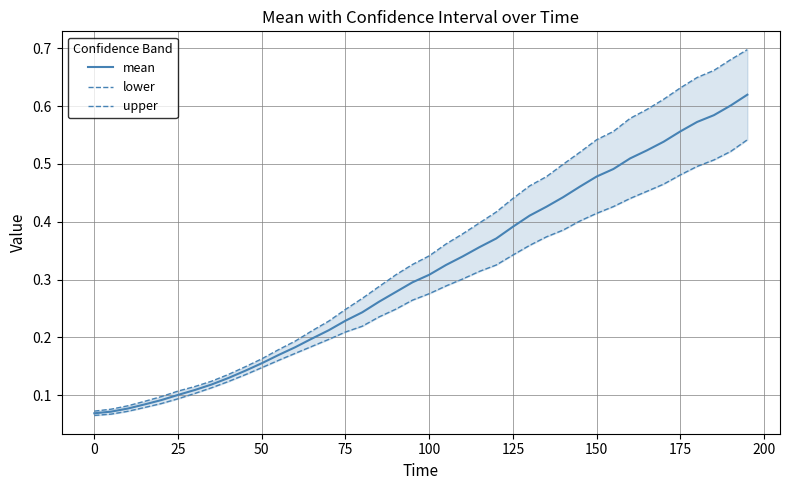

True or false: lower has more than 0 interior local peaks.

False